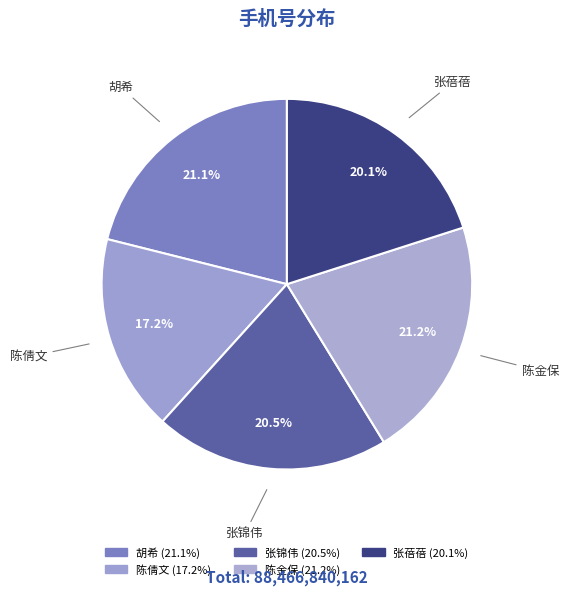

Combined, do 胡希 and 陈金保 account for over 50%?

No